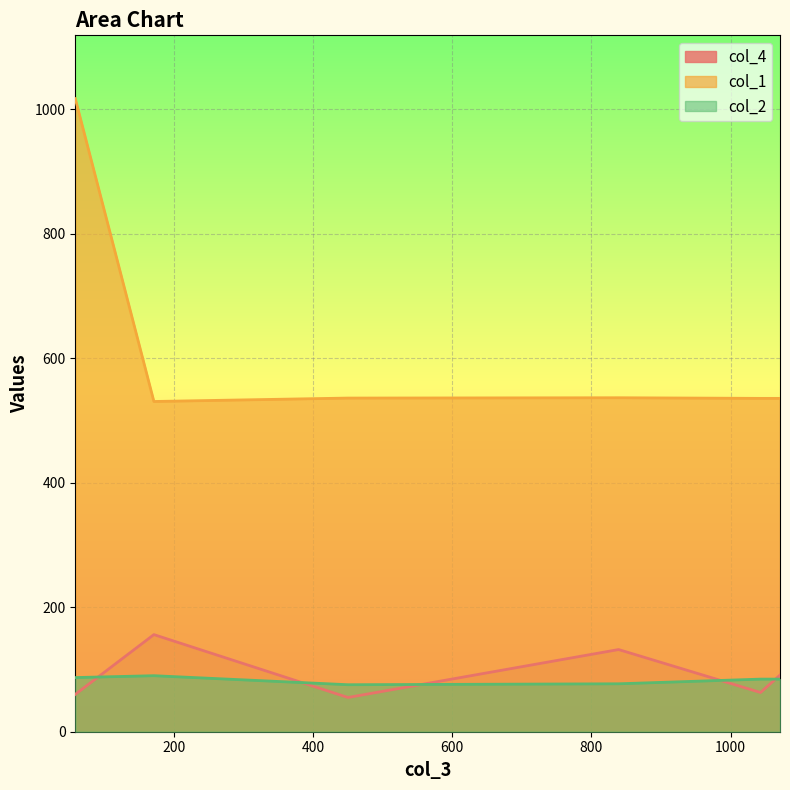

What is the greatest value displayed?

1017.0